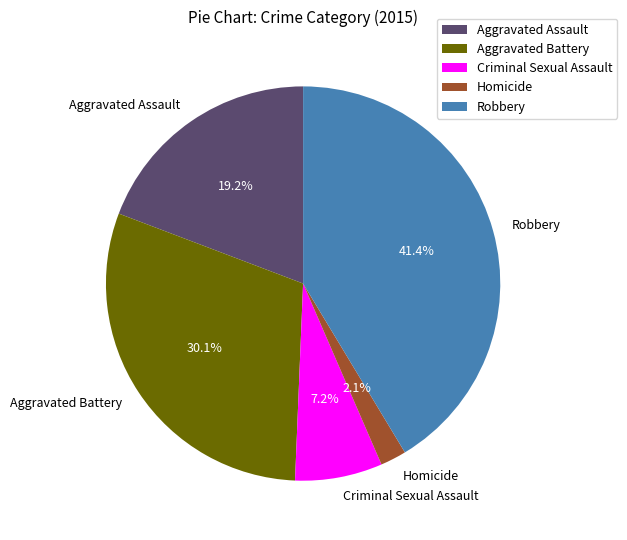

The Robbery slice represents 29% of the pie. True or false?

False